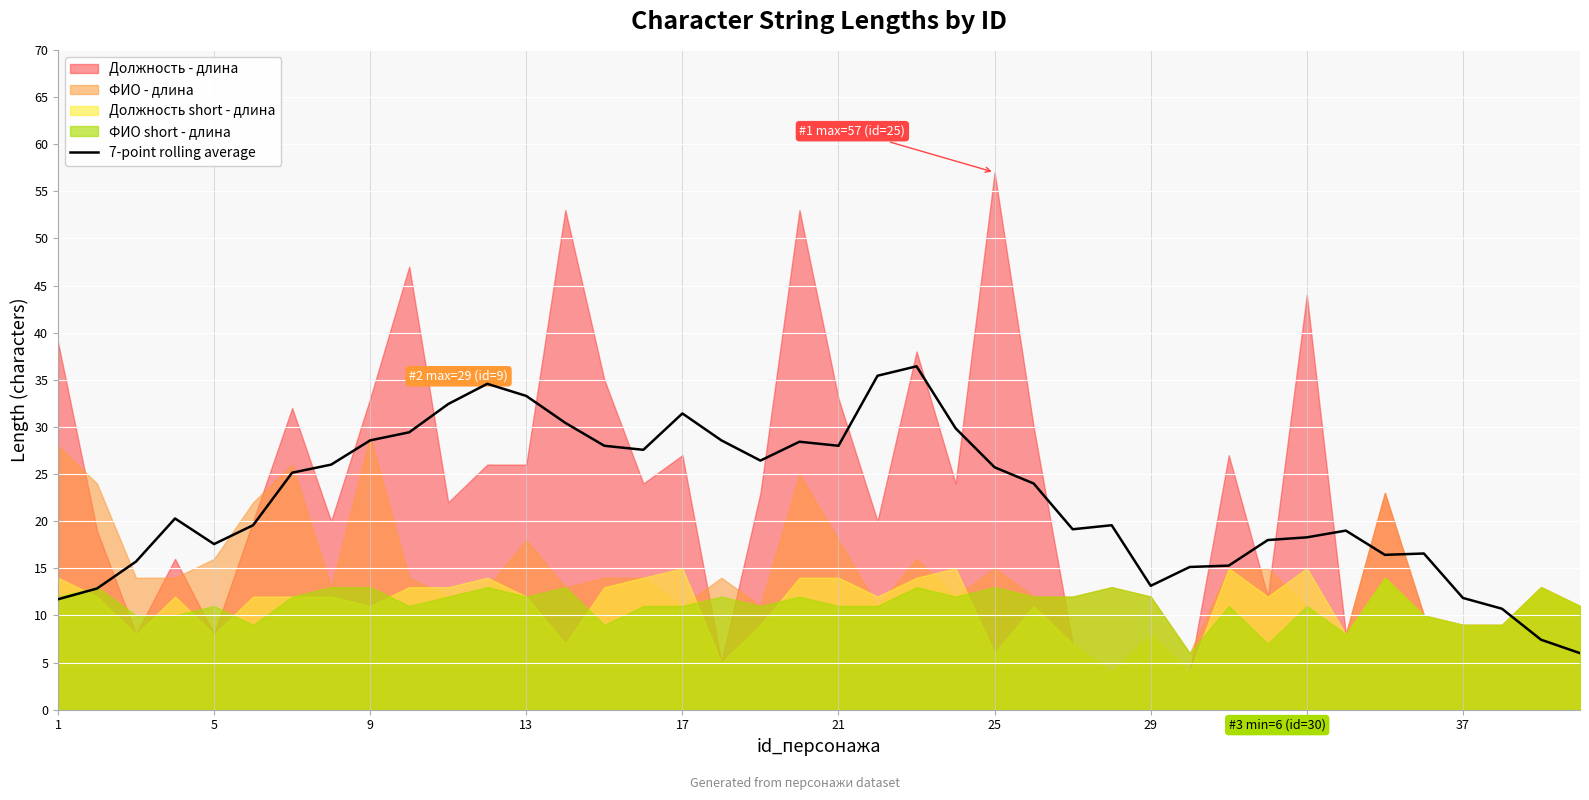

The value of 7-point rolling average at 5 is 26.8. True or false?

False